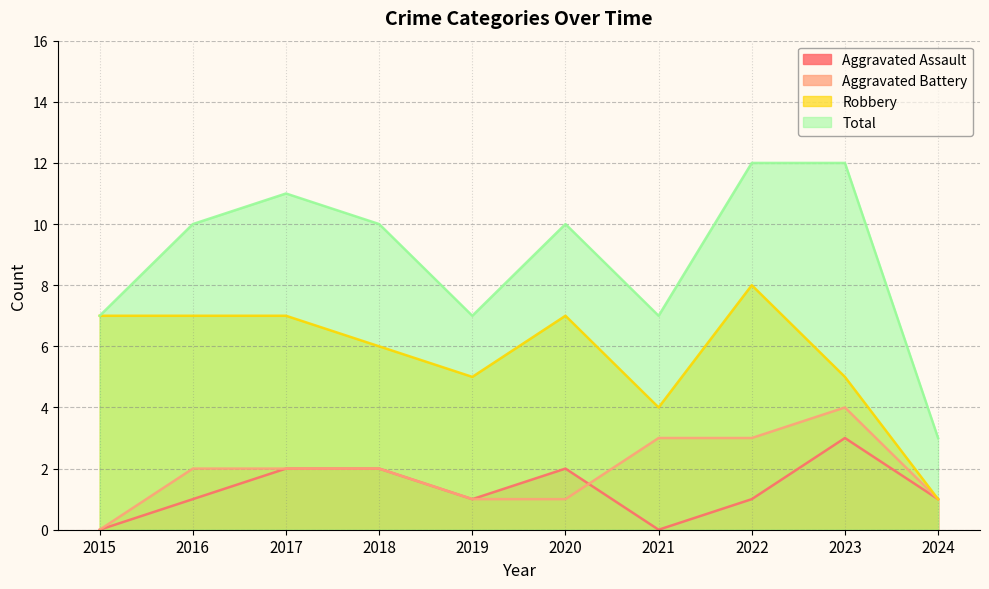

True or false: Aggravated Assault has more than 0 points higher than both neighbors.

True